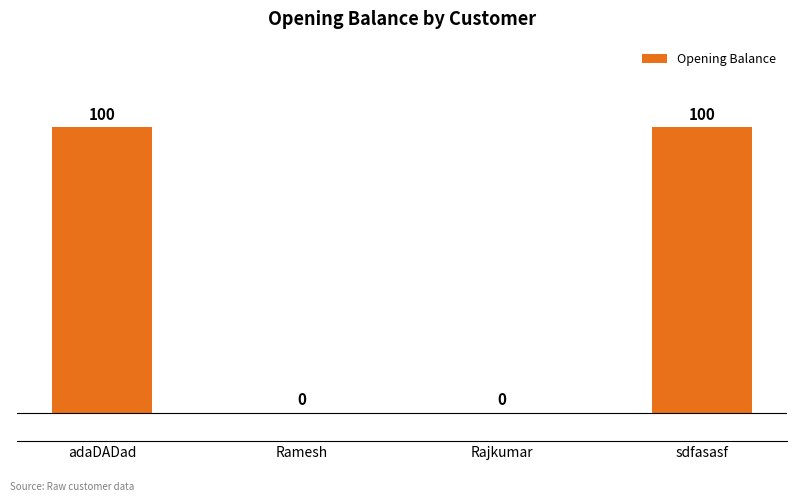

How many values are between 0 and 100?

4